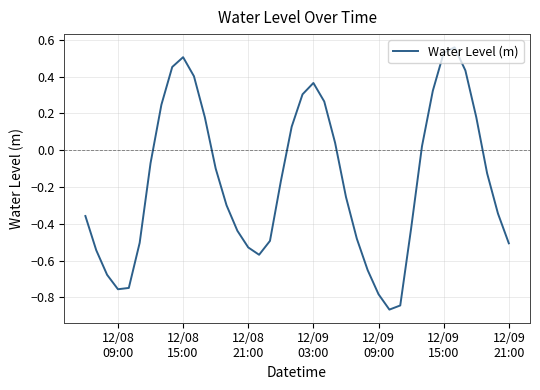

What is the difference between the maximum and minimum values?

1.4